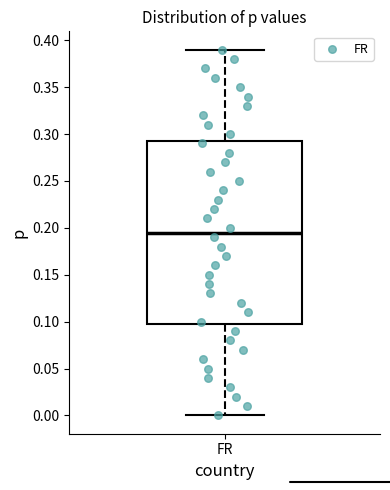

Where does the upper whisker of the box for FR end on the y-axis? The values are not printed on the chart, so give them approximately, as read against the axis.

0.390